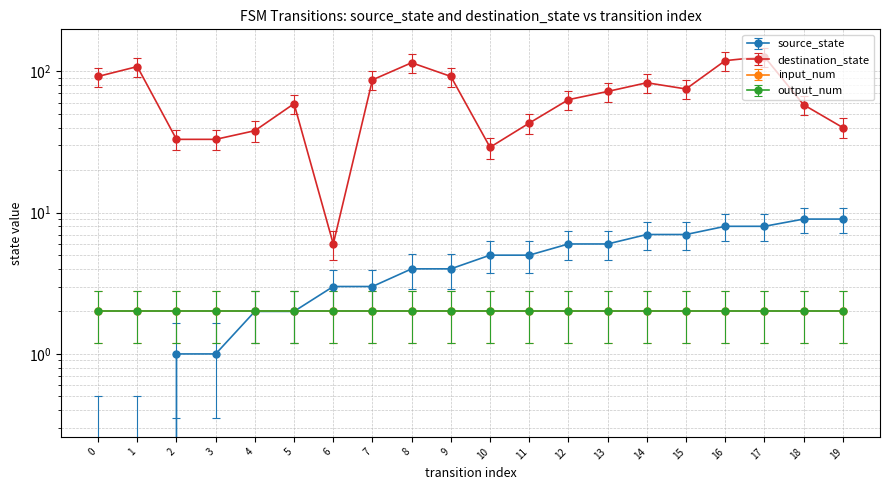

Which series changed the most between 8 and 19?

destination_state